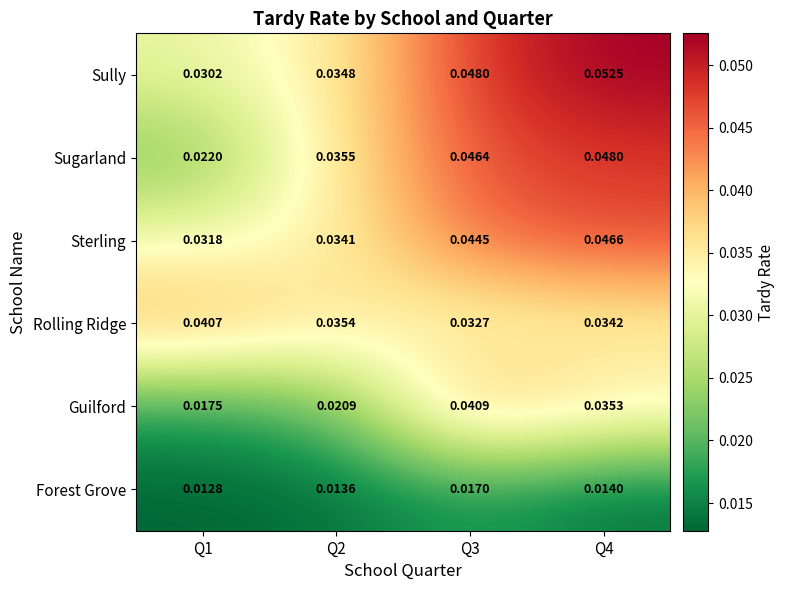

Rank the series at Q4 from lowest to highest value.

Forest Grove, Rolling Ridge, Guilford, Sterling, Sugarland, Sully